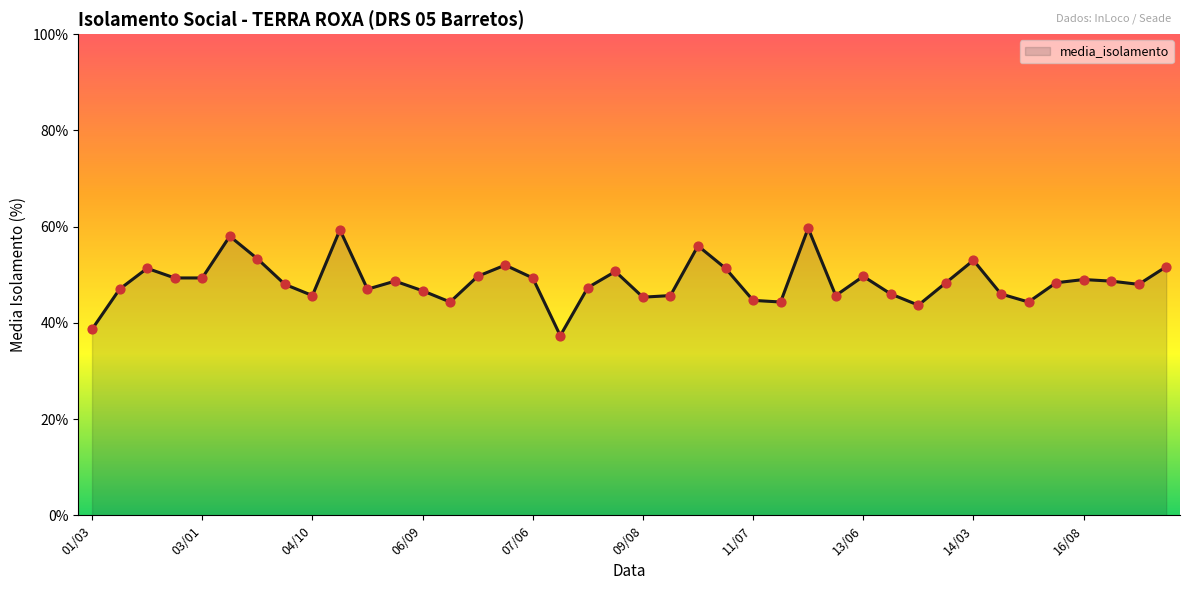

What is the maximum value shown in the chart?

59.7